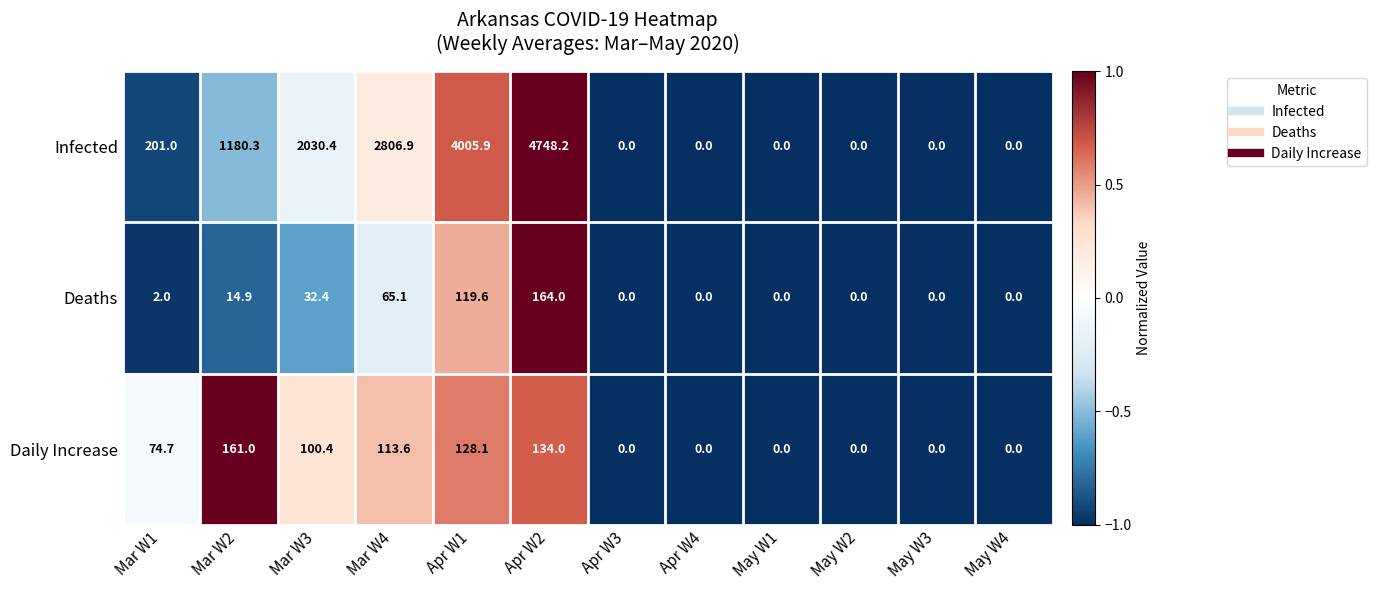

What is the greatest value displayed?

4748.2